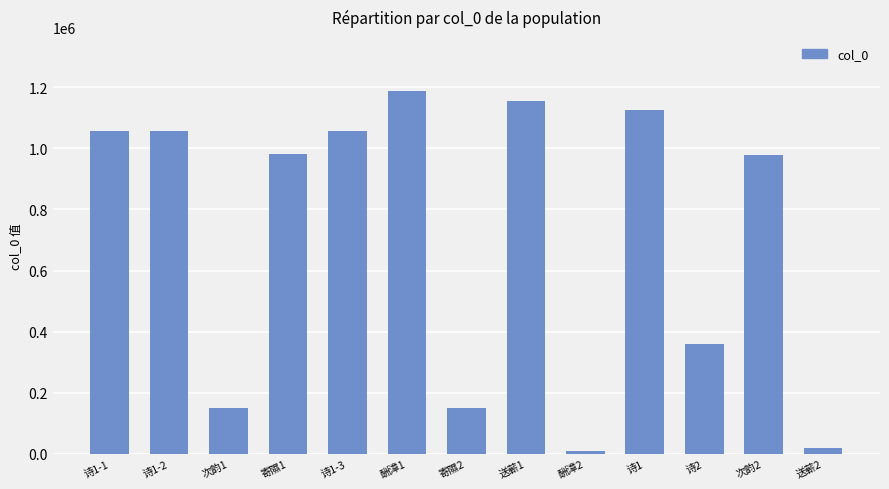

What is the label of the 1st bar from the right?

送蕲2